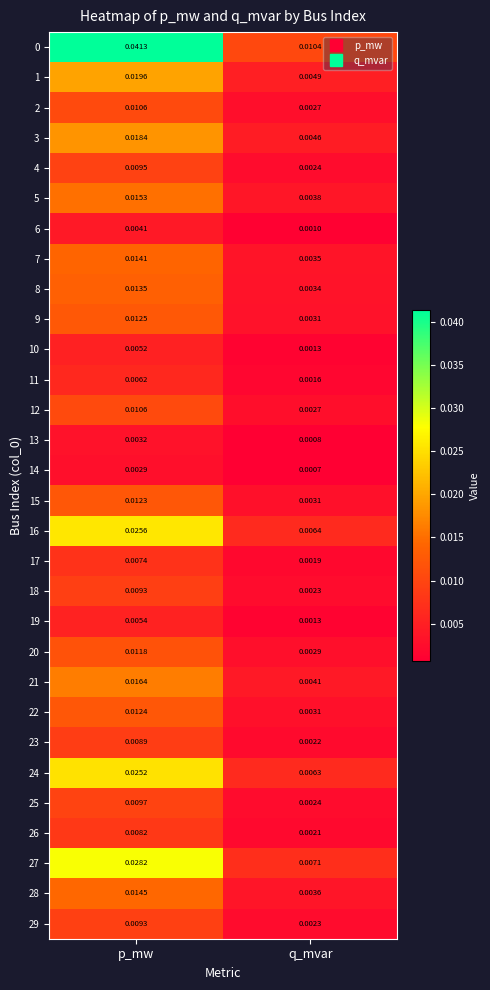

Where is 0 nearest to the value 0?

q_mvar